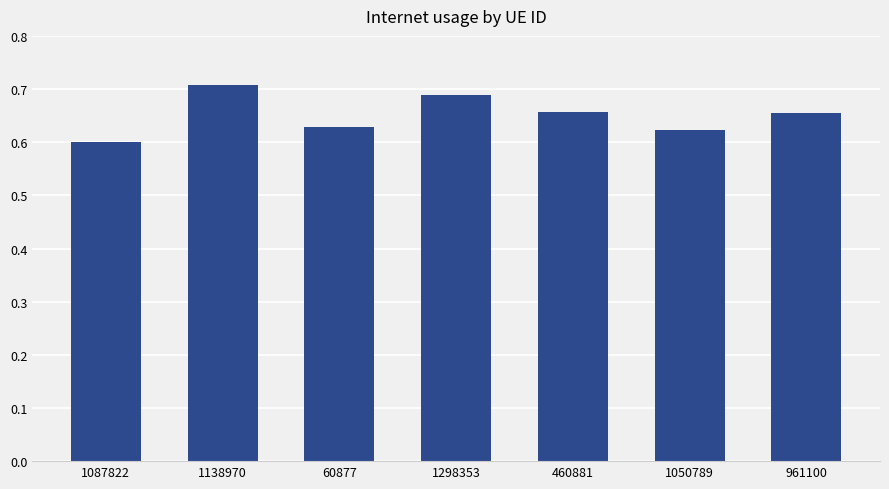

Which category has the highest value across all series?

1138970